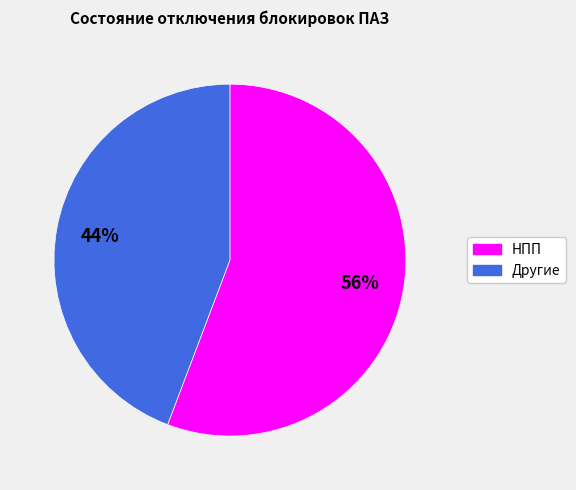

To the nearest percent, what is the difference between the largest and smallest slice percentages?

12%